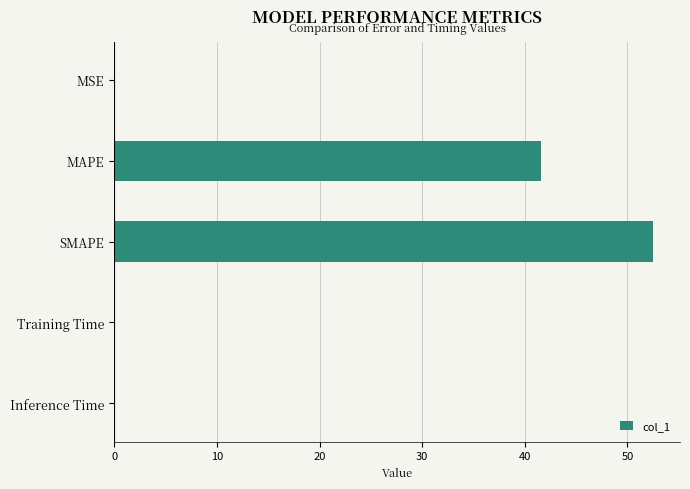

Which category has the highest value across all series?

SMAPE